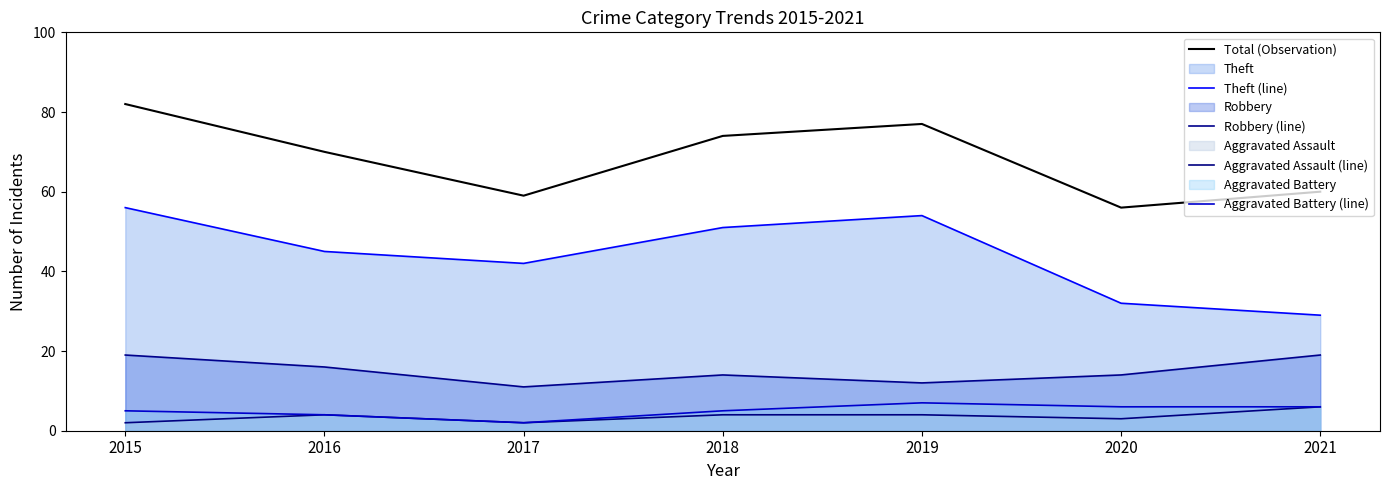

Which series changed the most between 2016 and 2019?

Theft (line)